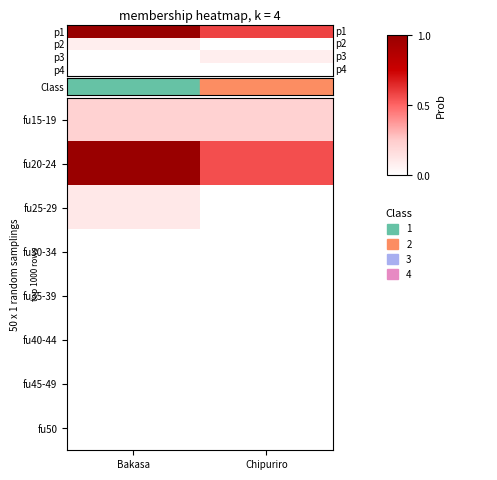

What is the total value across all series at Chipuriro?

0.8